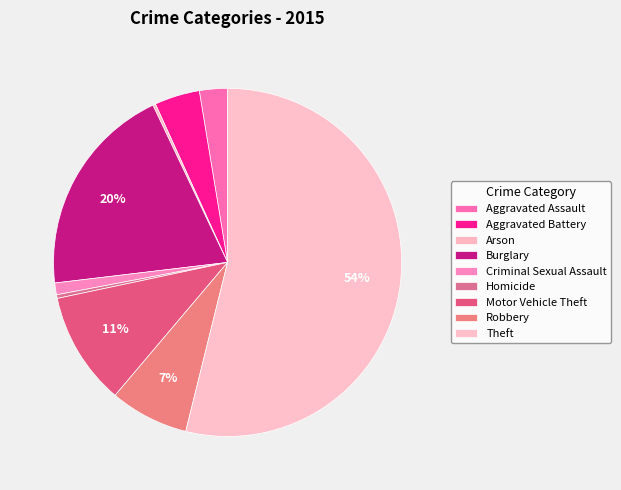

To the nearest percent, what portion does Aggravated Battery represent?

4%